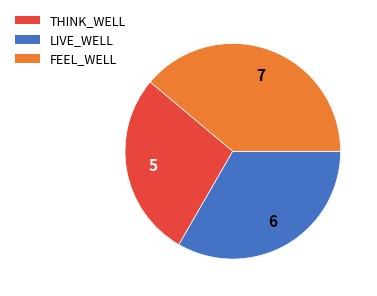

Is the sum of THINK_WELL and FEEL_WELL greater than half?

Yes